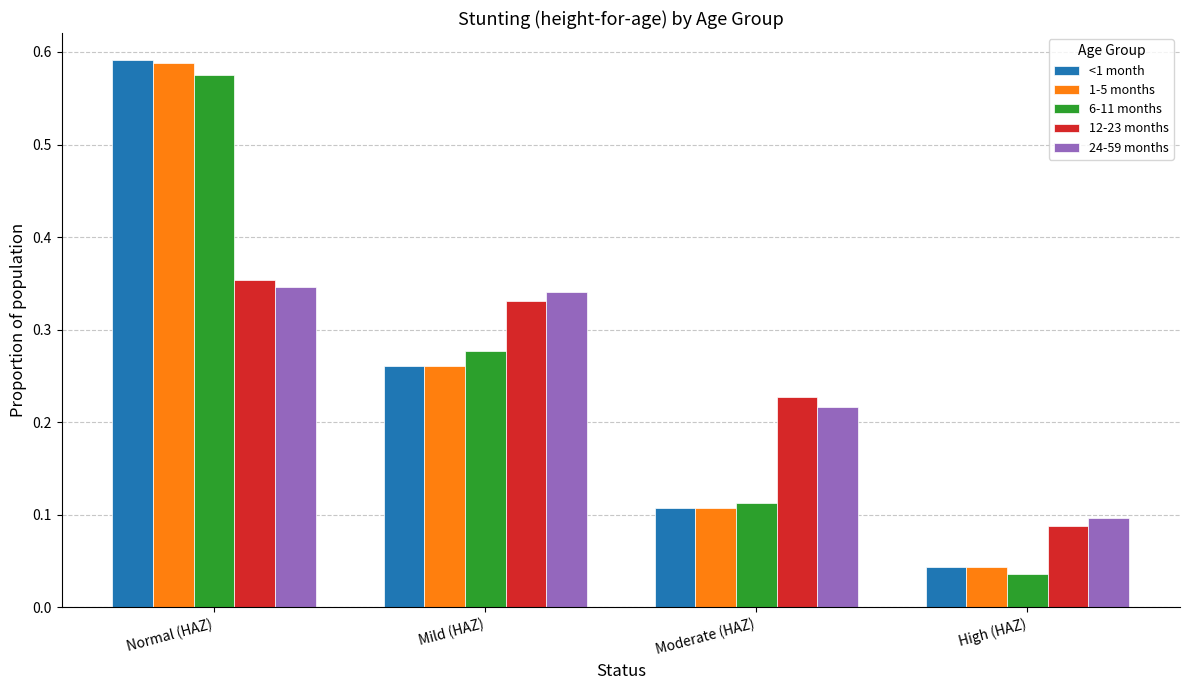

Between Mild (HAZ) and Moderate (HAZ), which series saw the biggest shift?

6-11 months